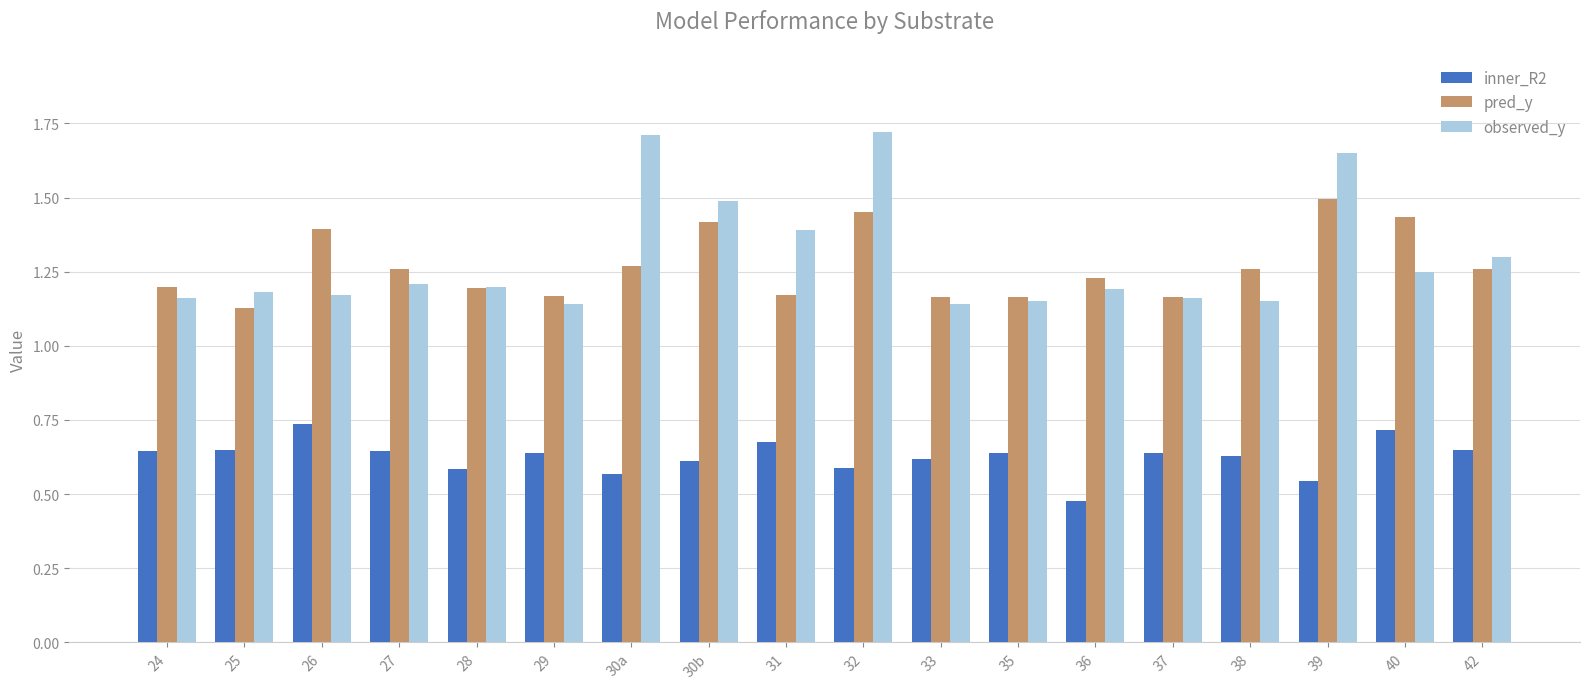

Is it true that pred_y equals 1.9 at 24?

False